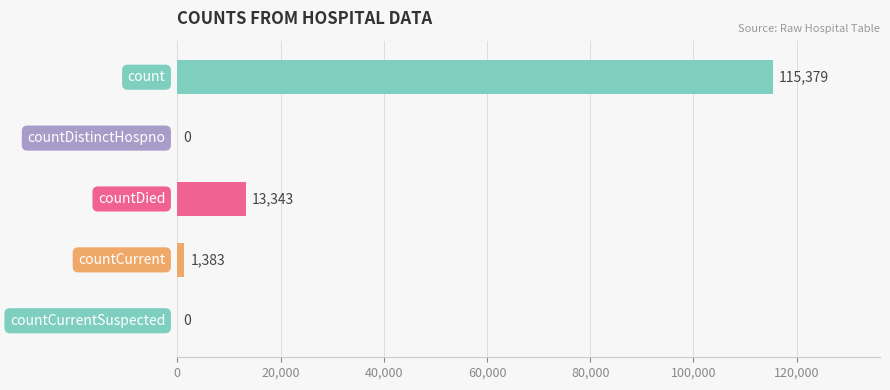

What is the maximum value shown in the chart?

115379